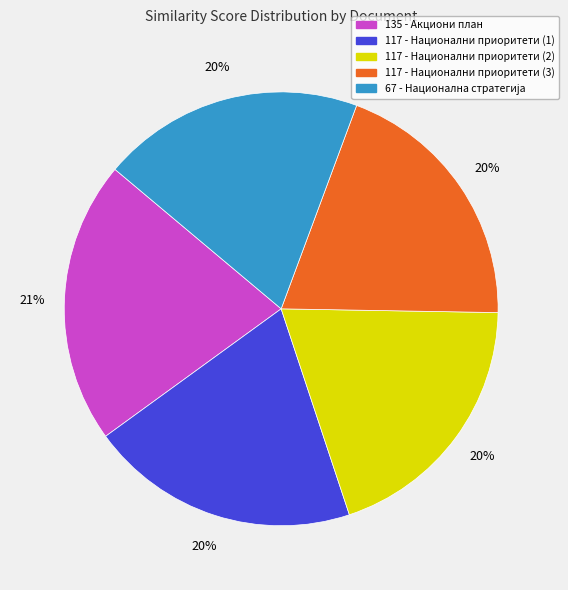

Combined, do 117 - Национални приоритети (3) and 135 - Акциони план account for over 50%?

No